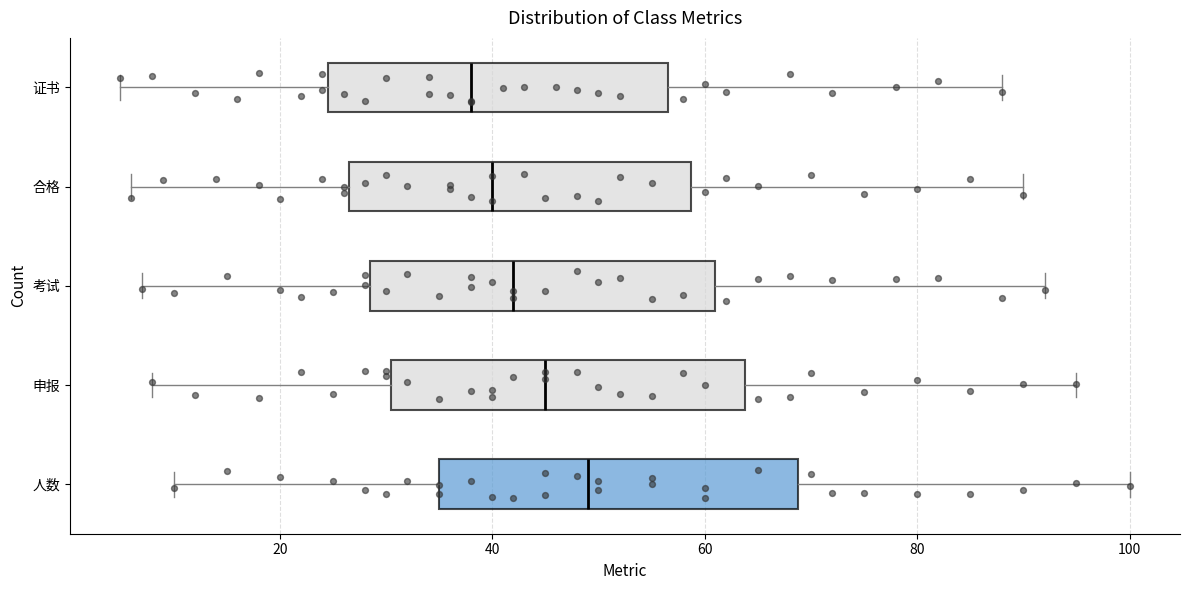

Which box's median line is the furthest to the right?

人数